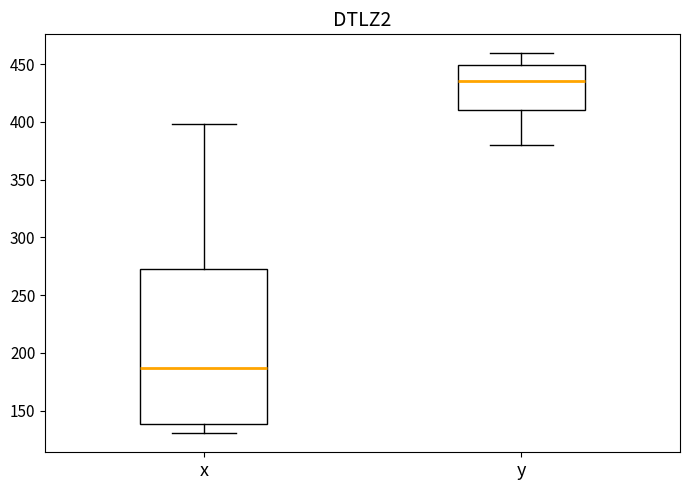

Which box has the lowest median line?

x